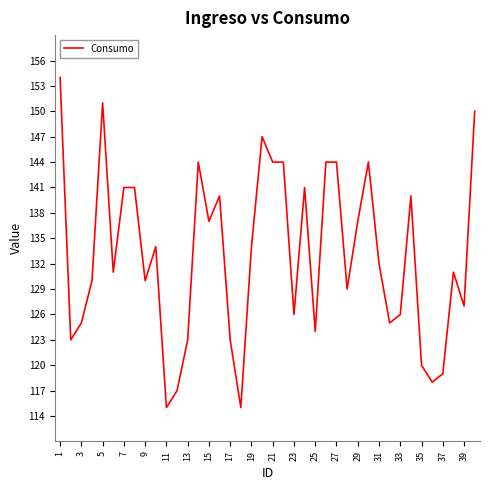

What is the maximum value shown in the chart?

154